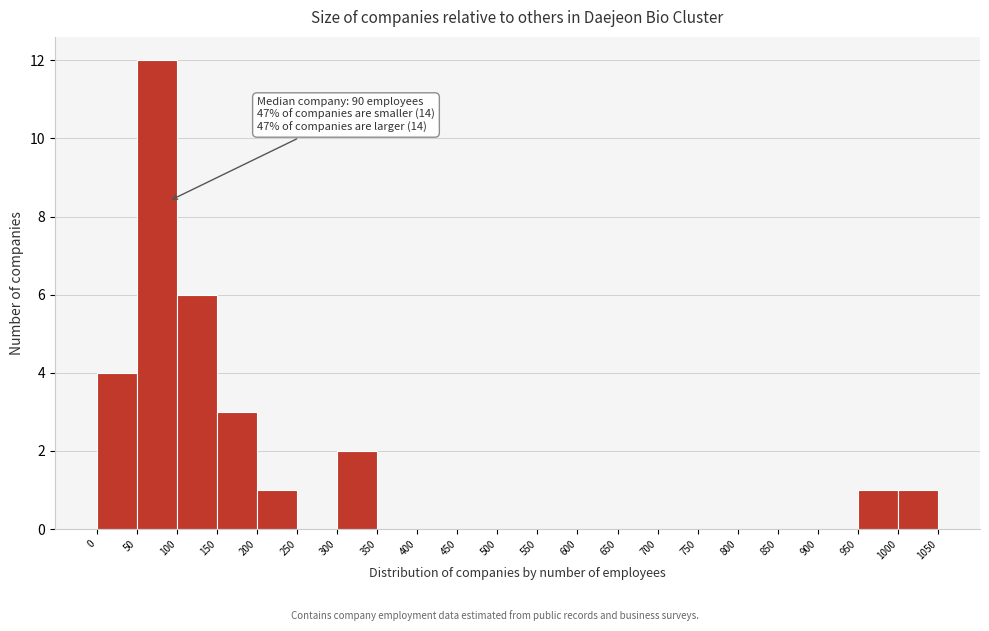

Over which range of the x-axis is the bar tallest?

50 to 100